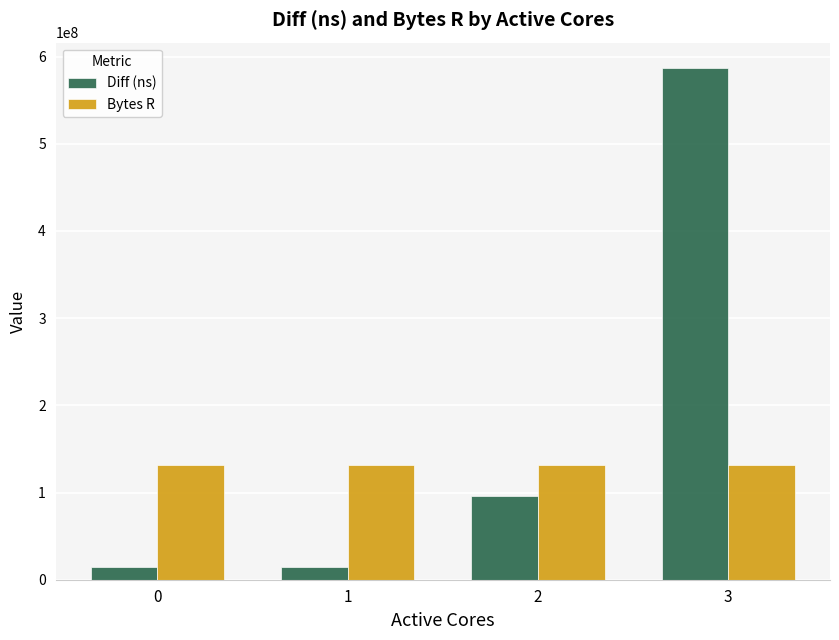

What is the sum of all Diff (ns) values?

712001950